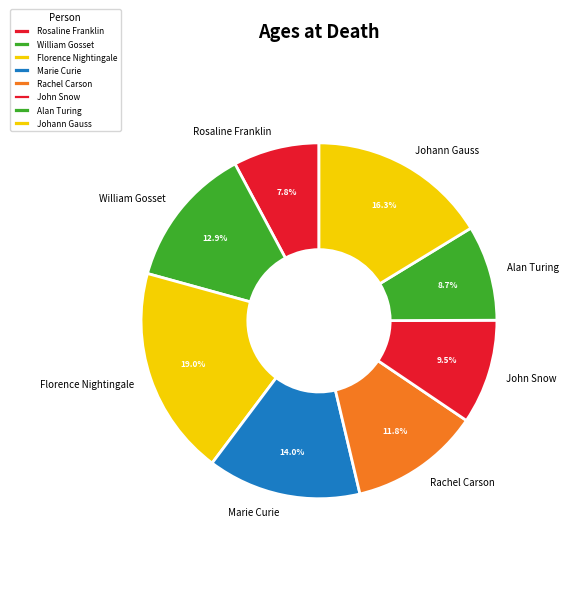

What percentage is NOT represented by Alan Turing?

91.3%